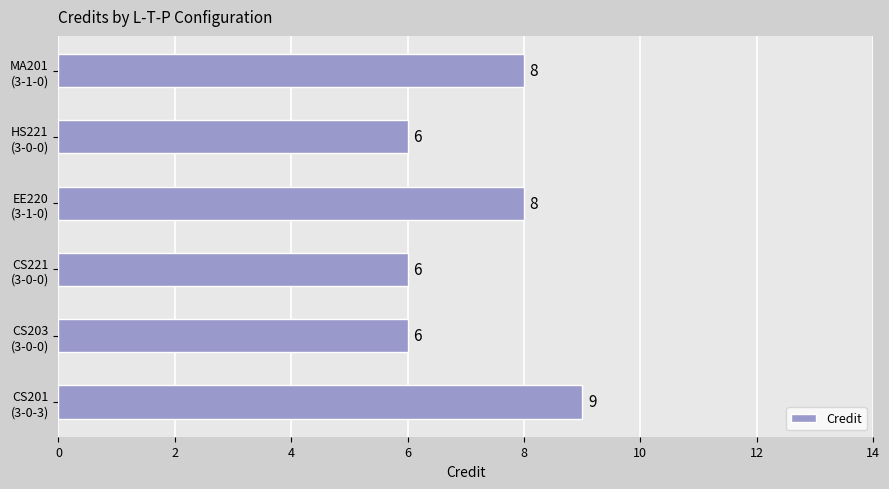

What is the maximum value shown in the chart?

9